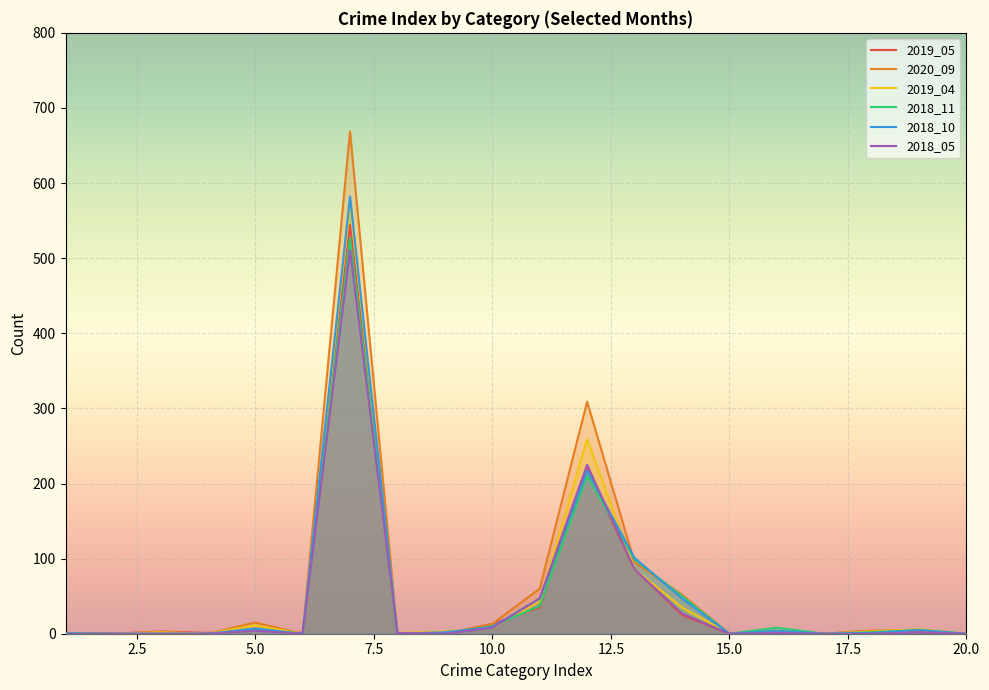

Between which two adjacent categories do 2019_04 and 2018_10 first intersect?

7 and 8